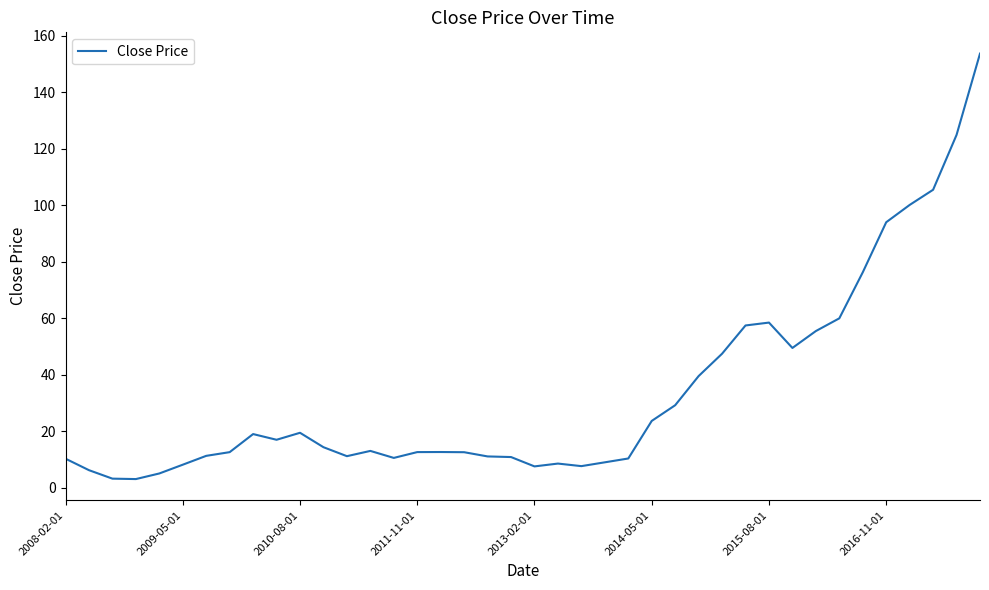

How many lines are shown in the chart?

1